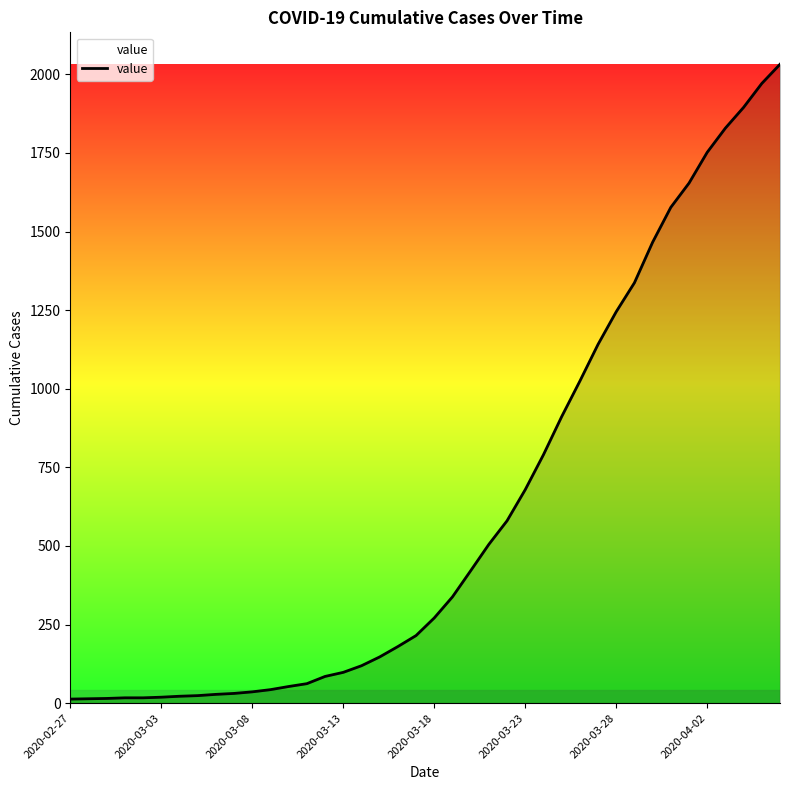

What is the difference between the maximum and minimum values?

2019